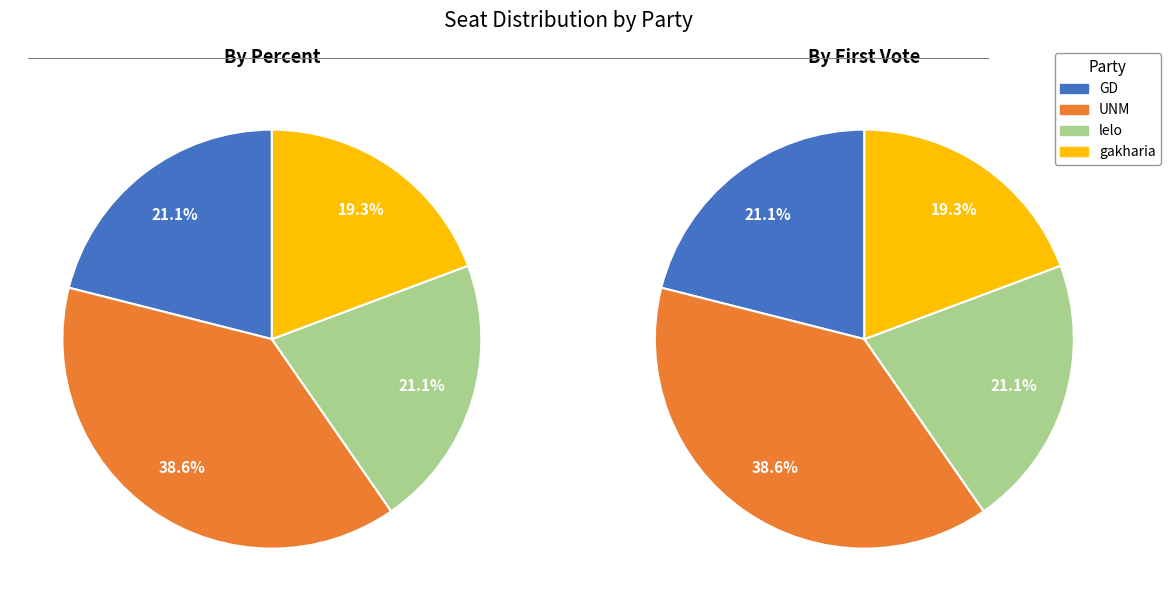

How many slices are in this pie chart?

4